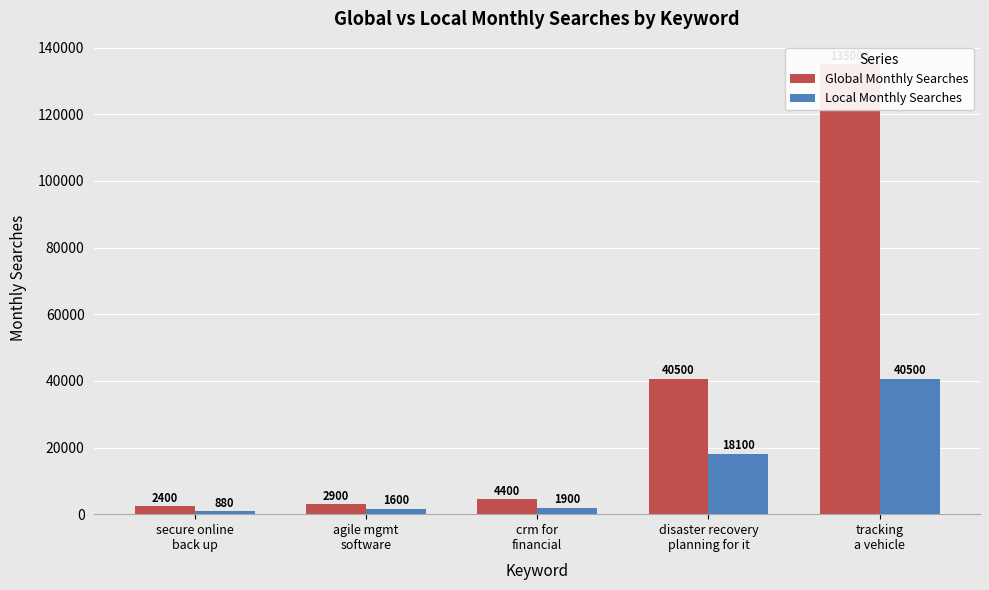

Which series changed the most between crm for
financial and disaster recovery
planning for it?

Global Monthly Searches